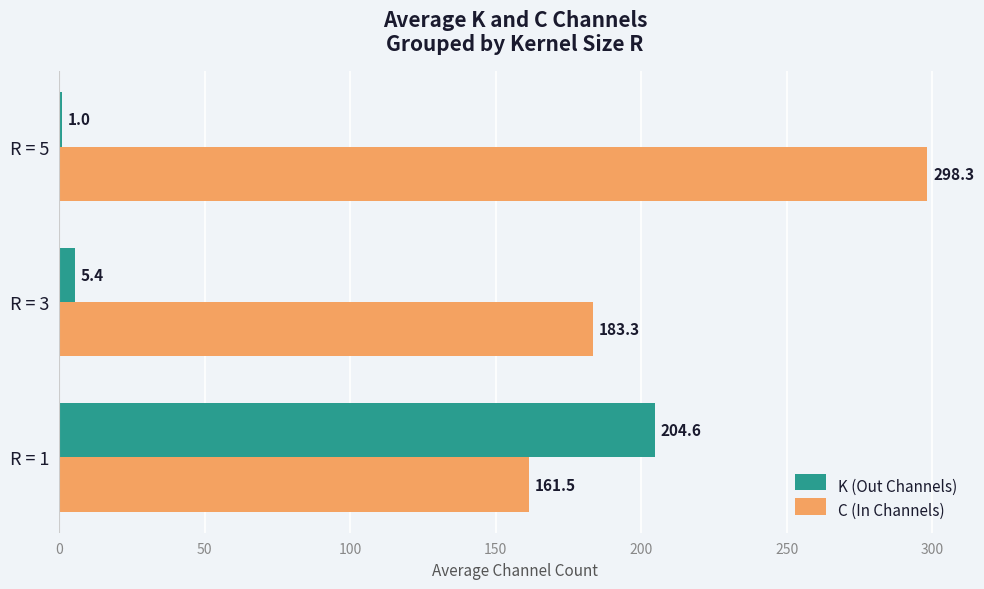

List the series in order of their peak value, highest first.

C (In Channels), K (Out Channels)